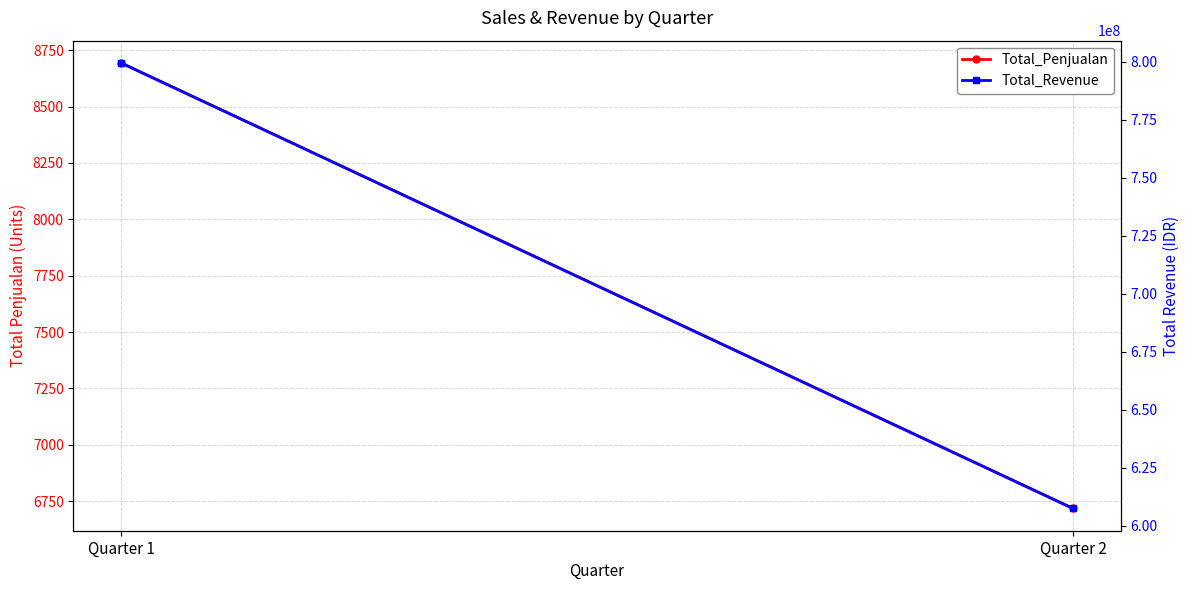

What is the difference between the Total_Penjualan values at Quarter 1 and Quarter 2?

1977